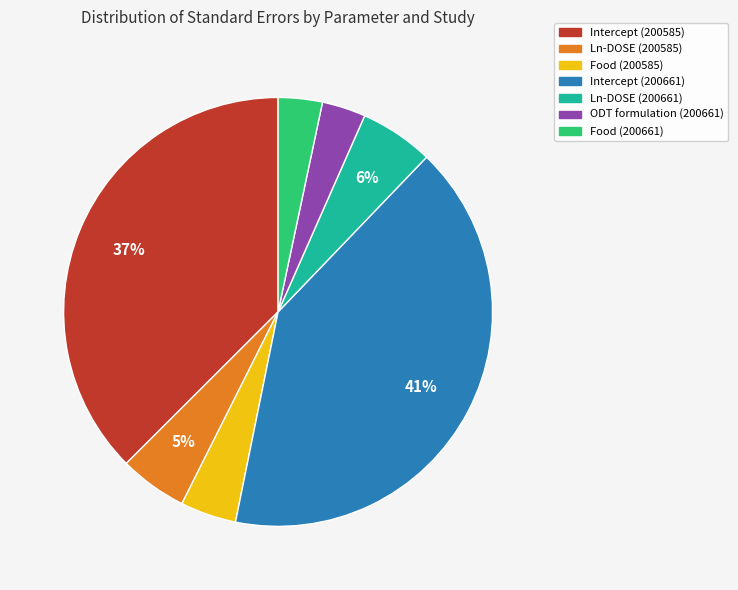

What is the largest slice in the pie chart?

Intercept (200661)